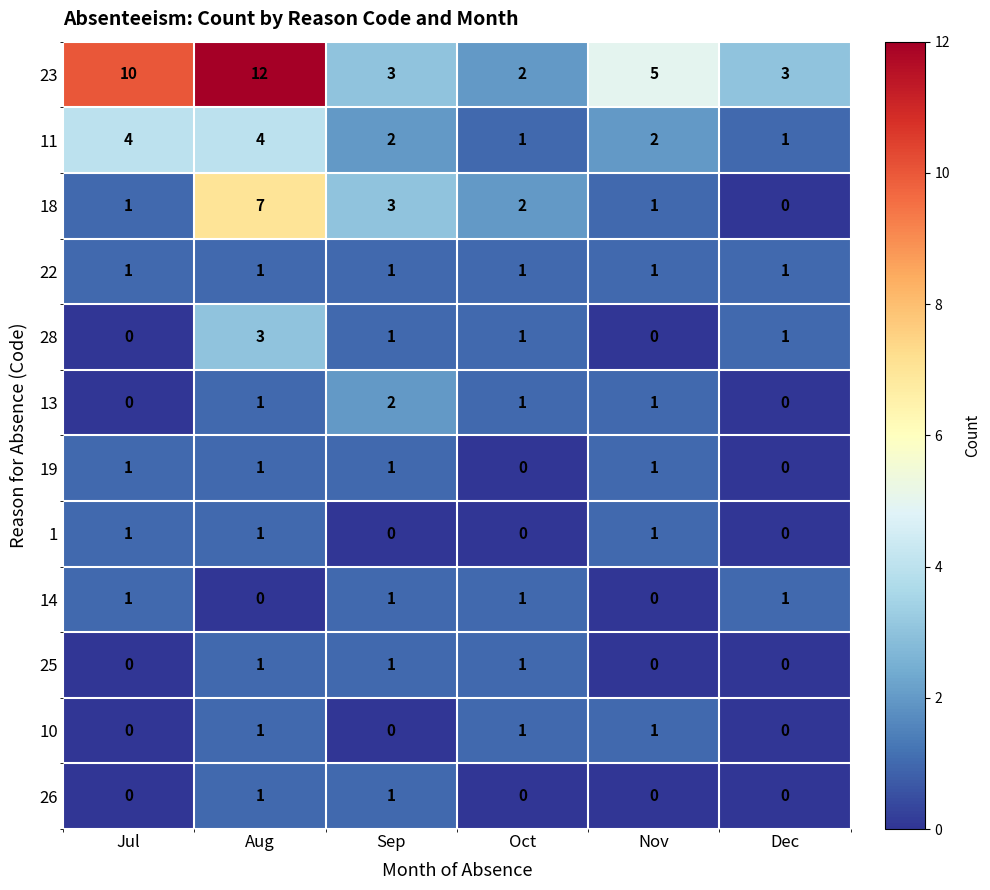

Which series changed the most between Jul and Oct?

23